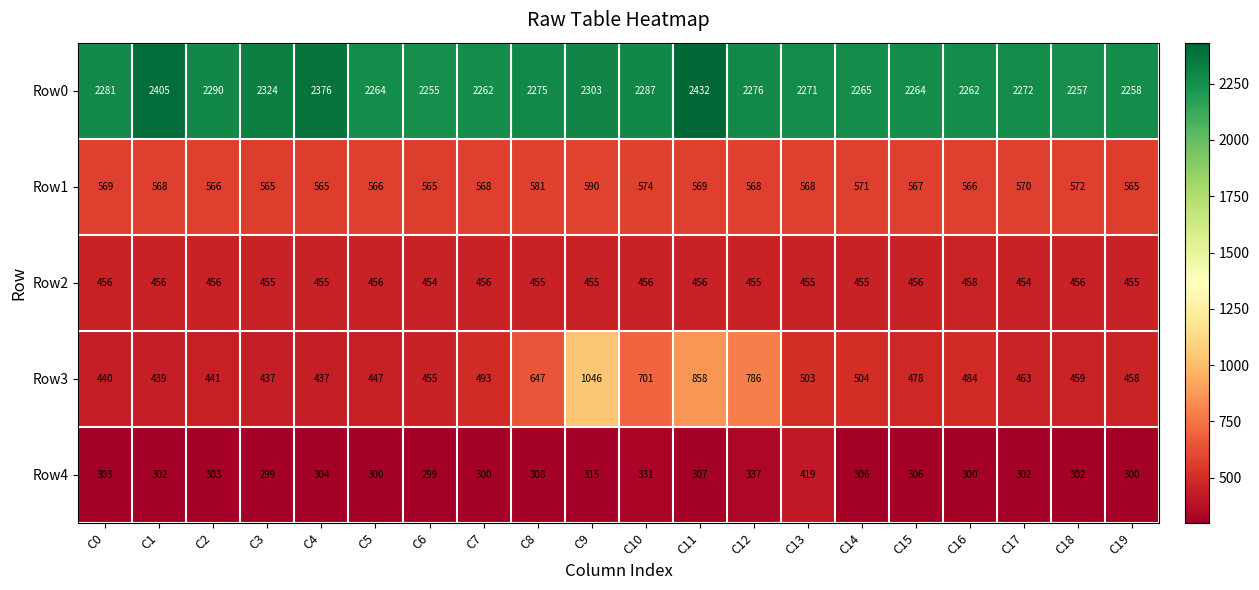

What value does the Row1 series have at C16, to the nearest 10?

570